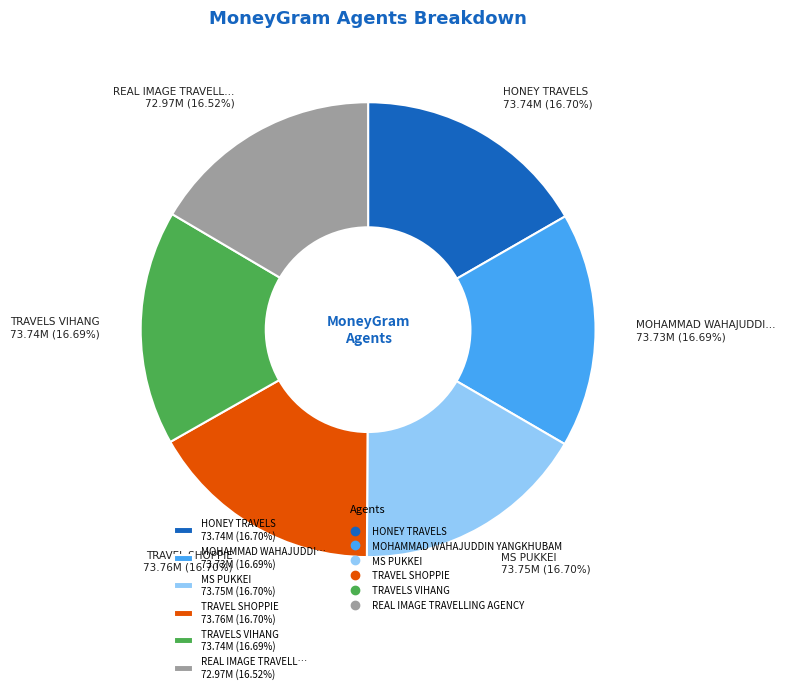

Does any single category account for the majority?

No